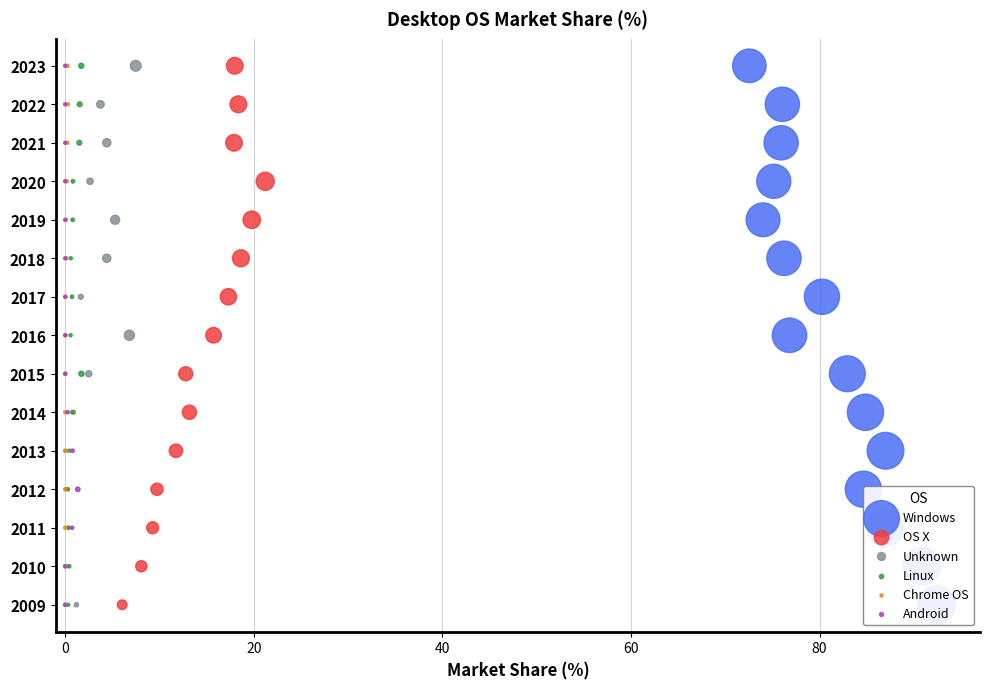

Which series has the largest total across all categories?

Windows